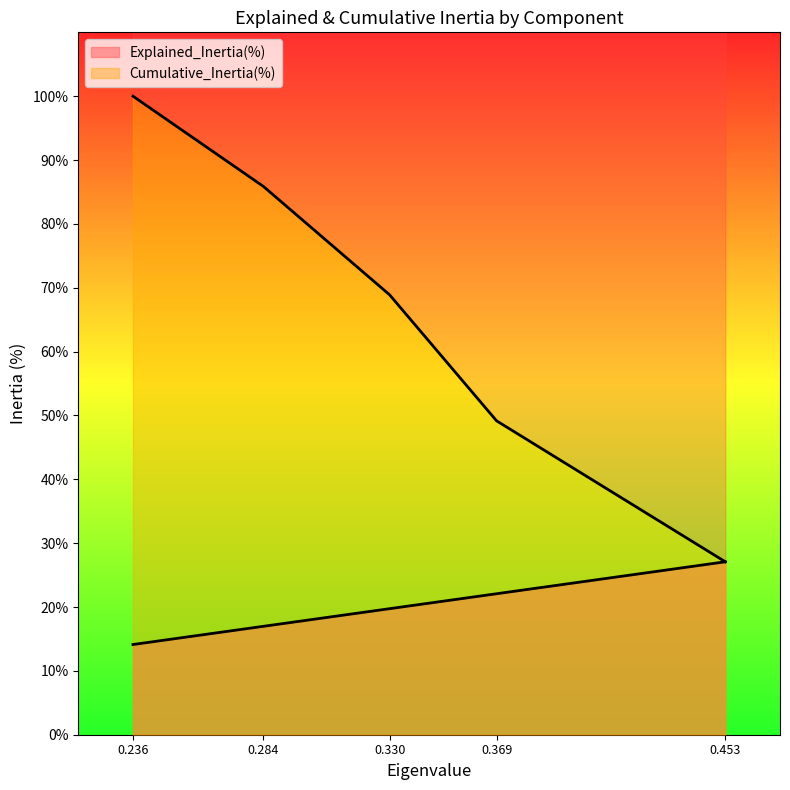

What is the change in value from 0.236 to 0.330?

-31.1